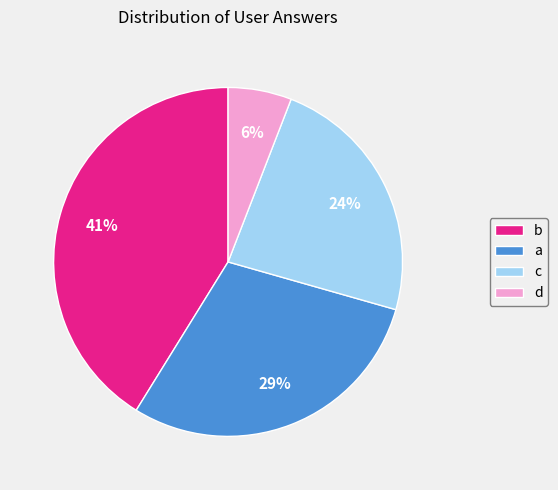

True or false: a accounts for 29% of the total.

True